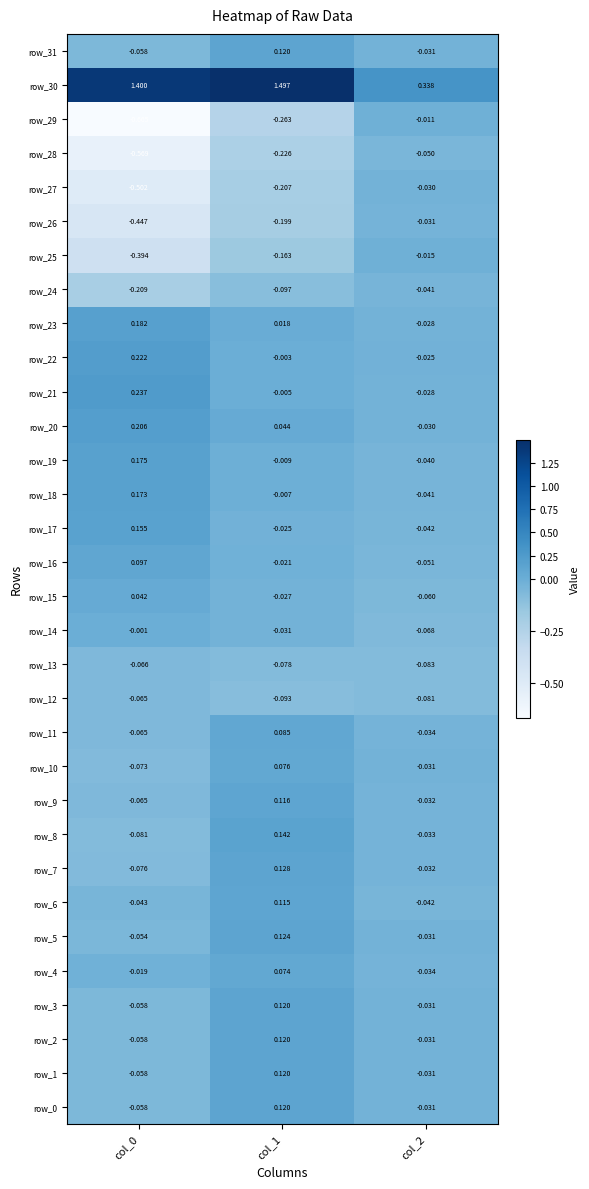

How many negative values does the row_17 series have?

2